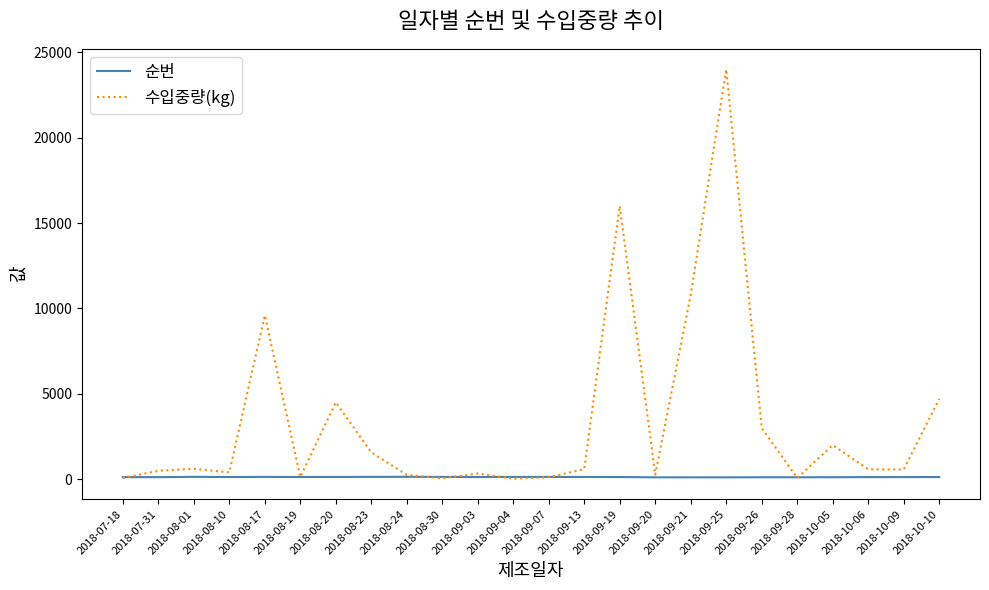

What are all the series names shown in the legend?

순번, 수입중량(kg)